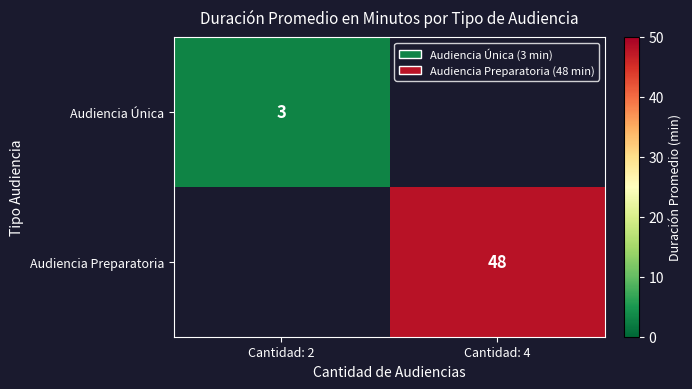

What is the minimum value shown in the chart?

3.0